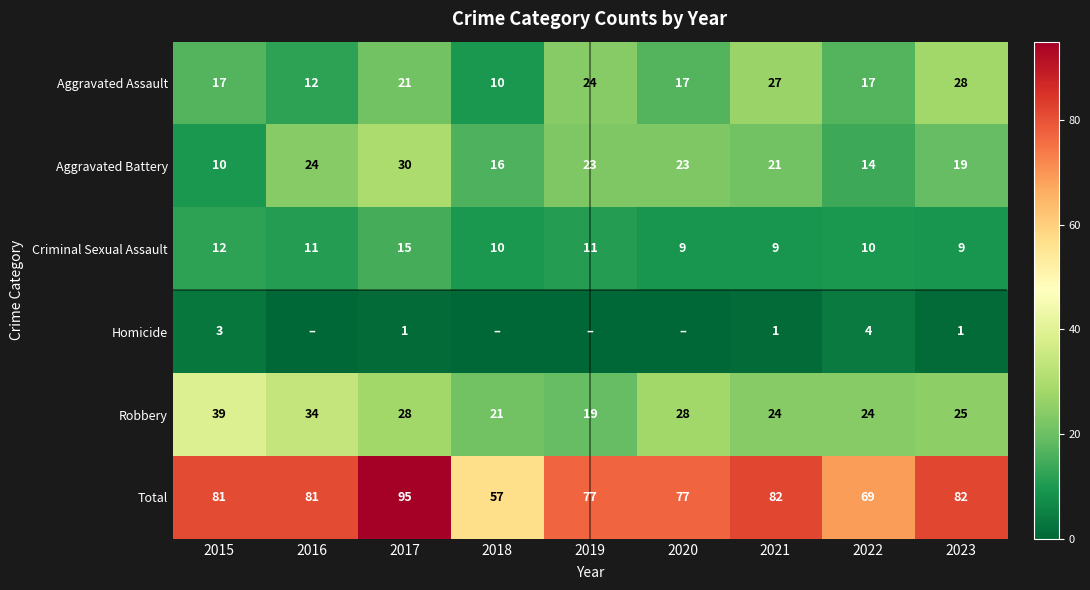

What is the maximum value for Criminal Sexual Assault?

15